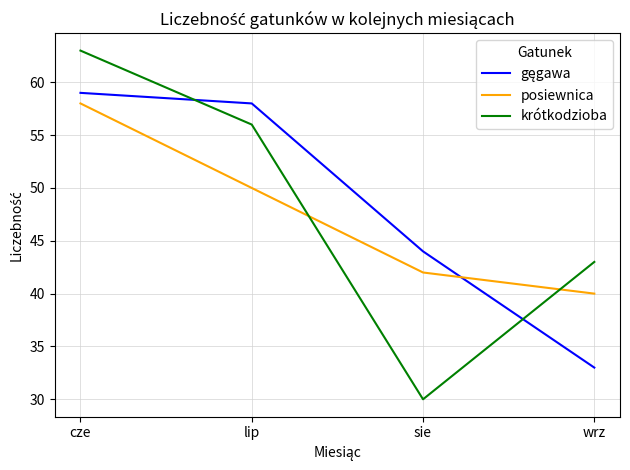

What position from the left is sie?

3